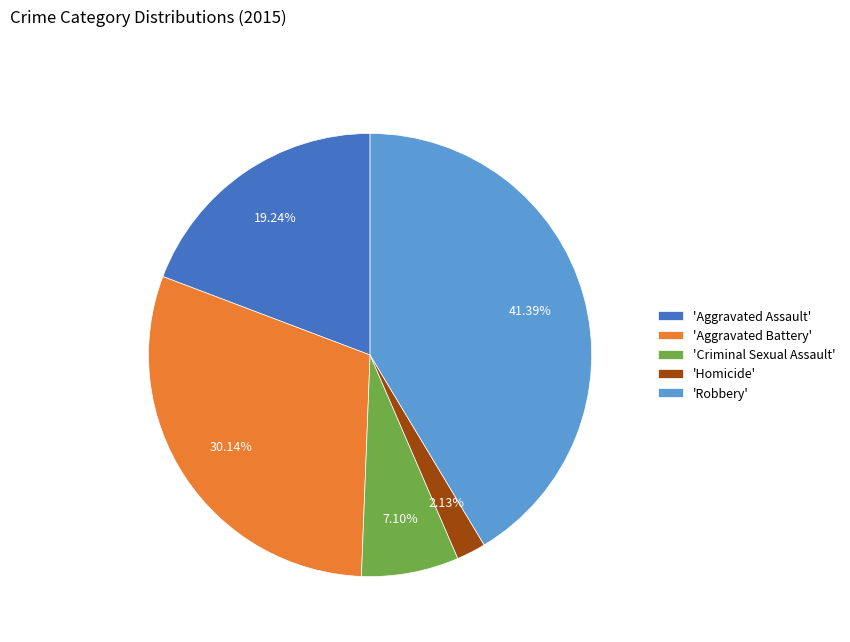

Rank the categories by value from highest to lowest.

'Robbery', 'Aggravated Battery', 'Aggravated Assault', 'Criminal Sexual Assault', 'Homicide'